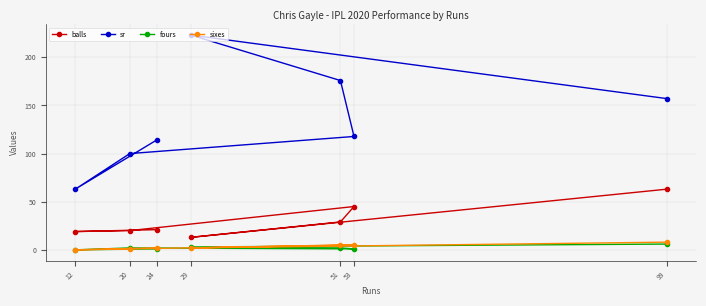

How many interior local peaks does the fours series have?

1